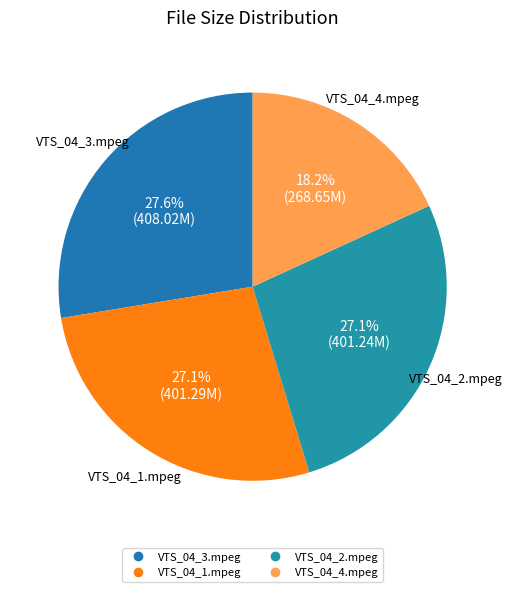

Which slice is the smallest?

VTS_04_4.mpeg